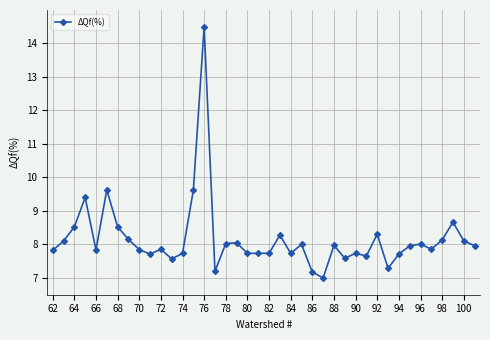

How many lines are shown in the chart?

1